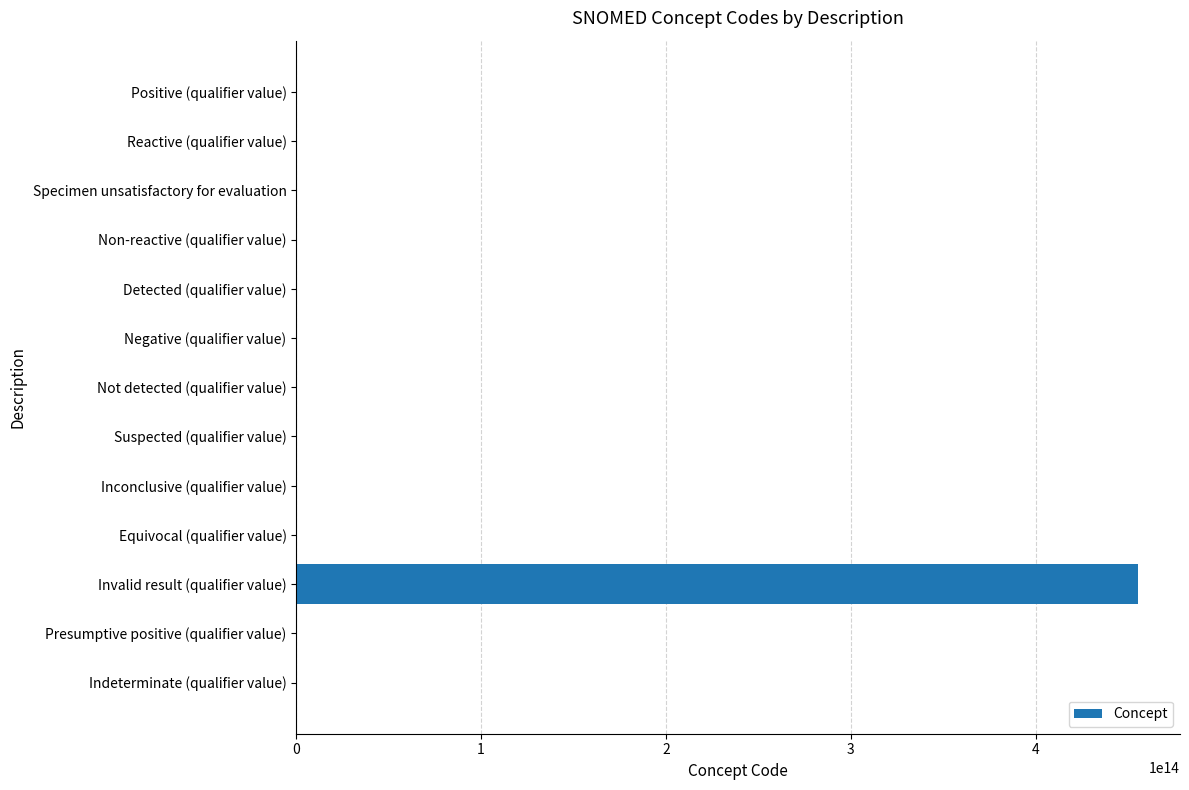

Which category has the highest value across all series?

Invalid result (qualifier value)